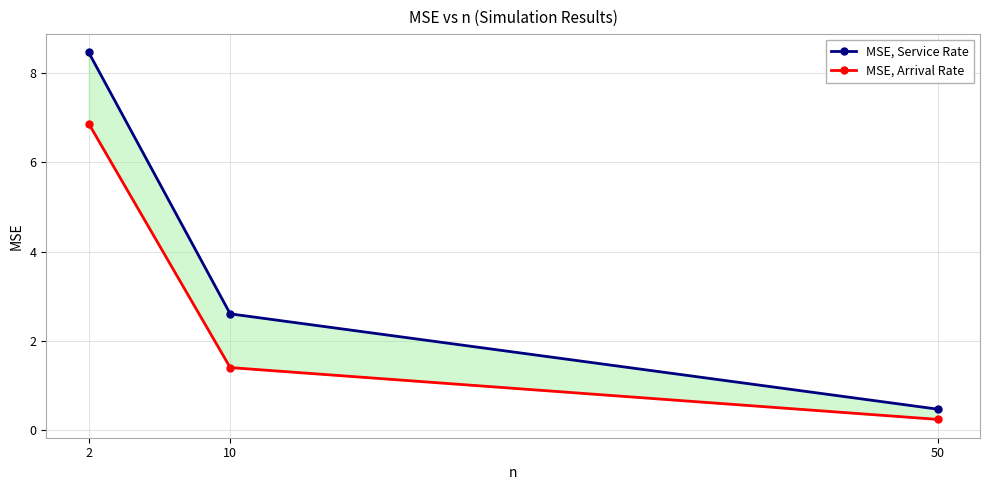

What is the value of the MSE, Arrival Rate point at the 2nd from the left?

1.4